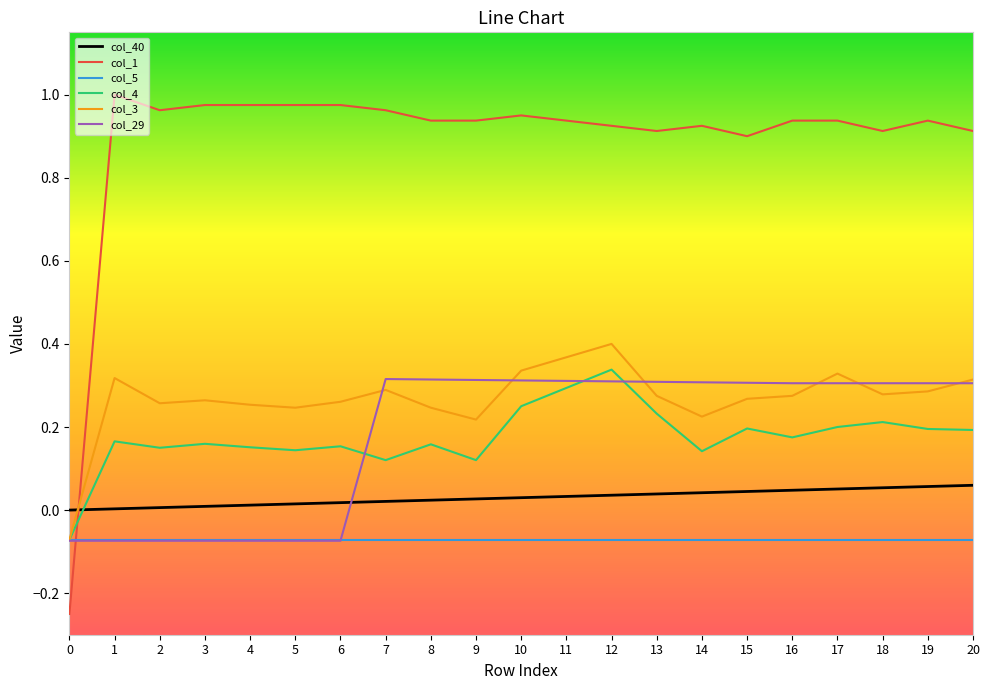

After their last crossing, which series has the higher values: col_29 or col_4?

col_29